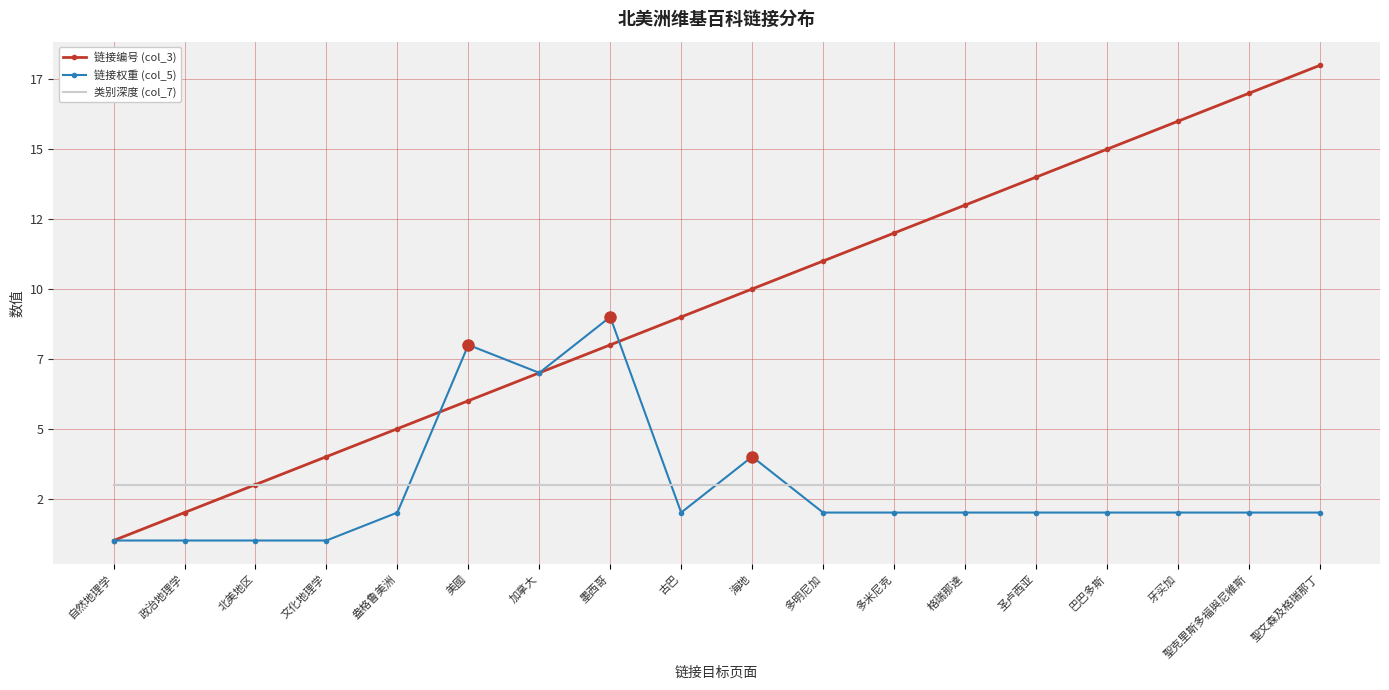

How many interior local valleys does the 链接权重 (col_5) series have?

2